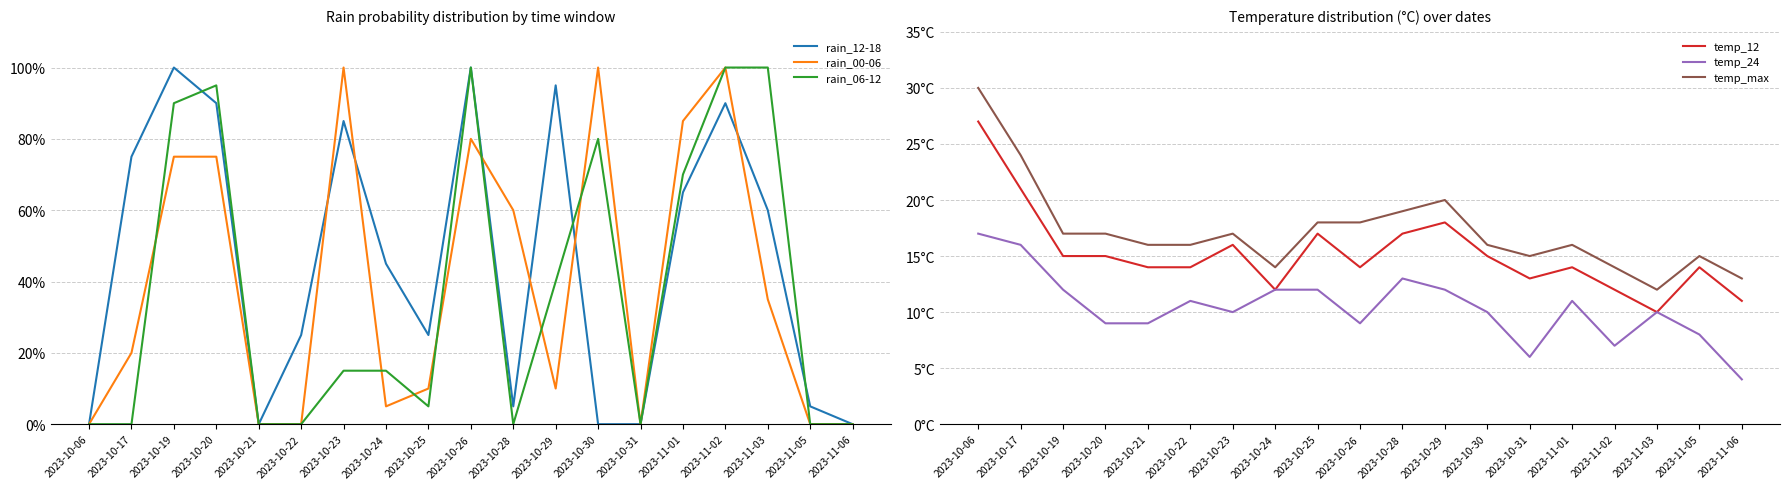

What is the label of the 18th point from the right?

2023-10-17